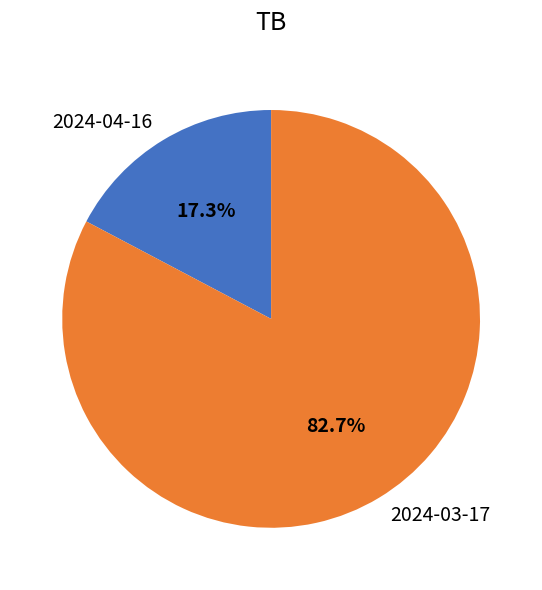

To the nearest percent, what percentage of the pie is 2024-04-16?

17%